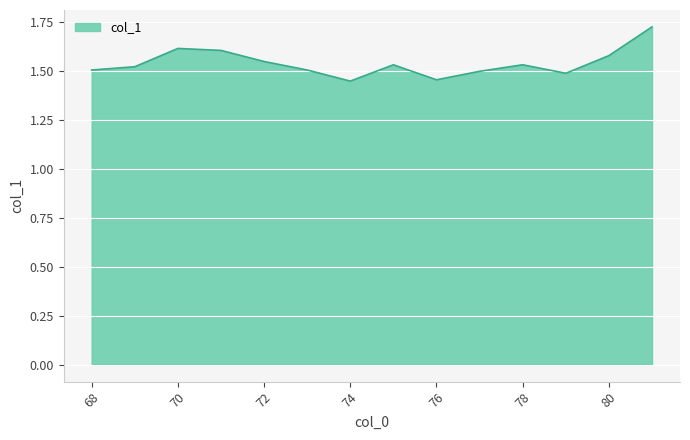

What is the difference between the maximum and minimum values?

0.3